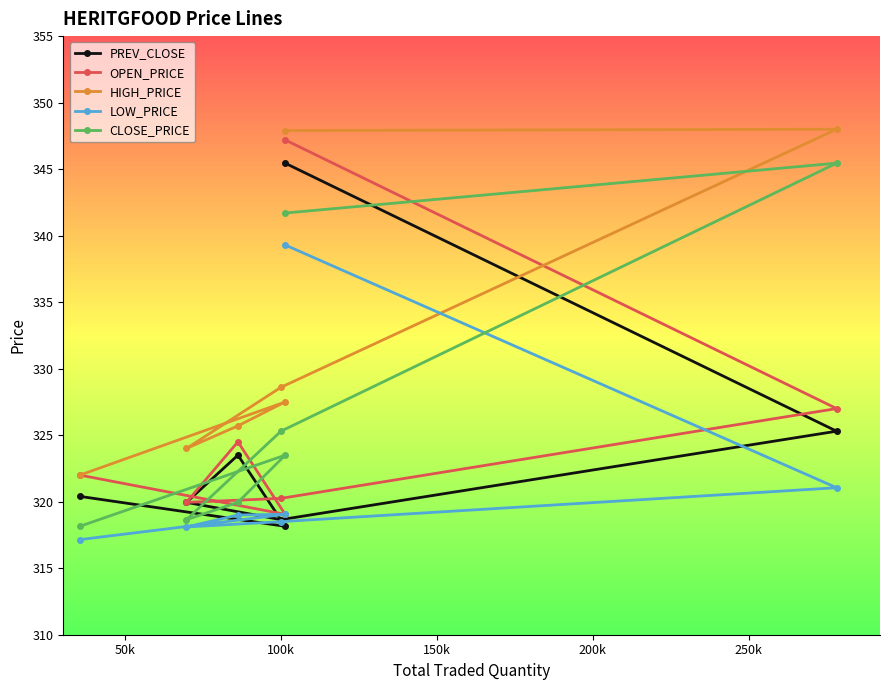

What is the lowest value of the HIGH_PRICE series?

322.0